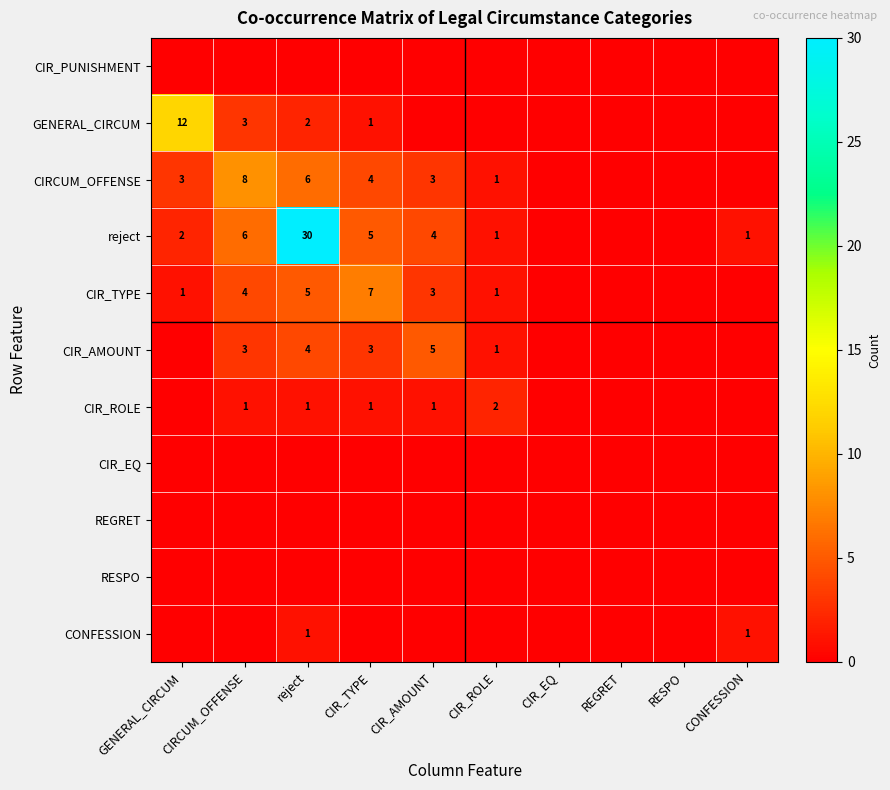

The CIR_TYPE series shows 7 at CIR_TYPE. True or false?

True